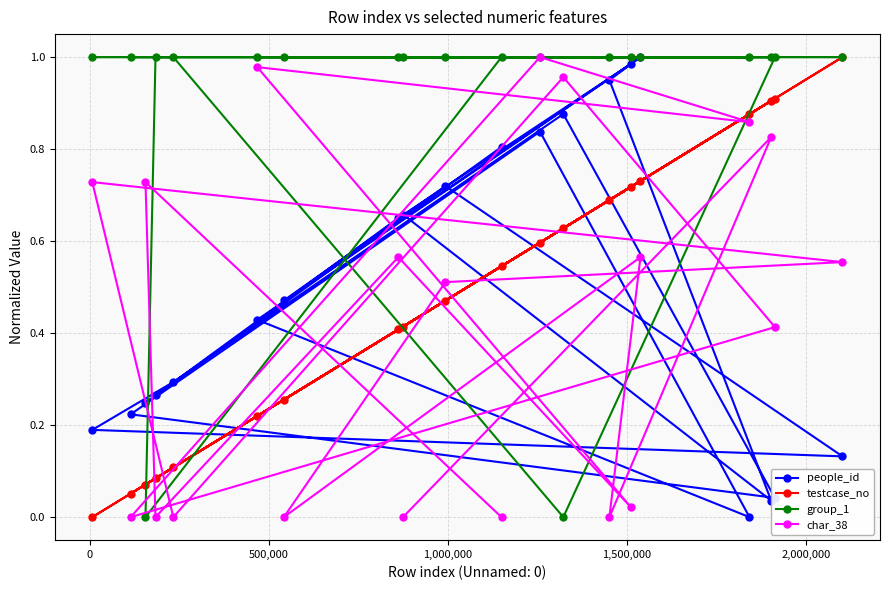

How many positive values does the testcase_no series have?

19